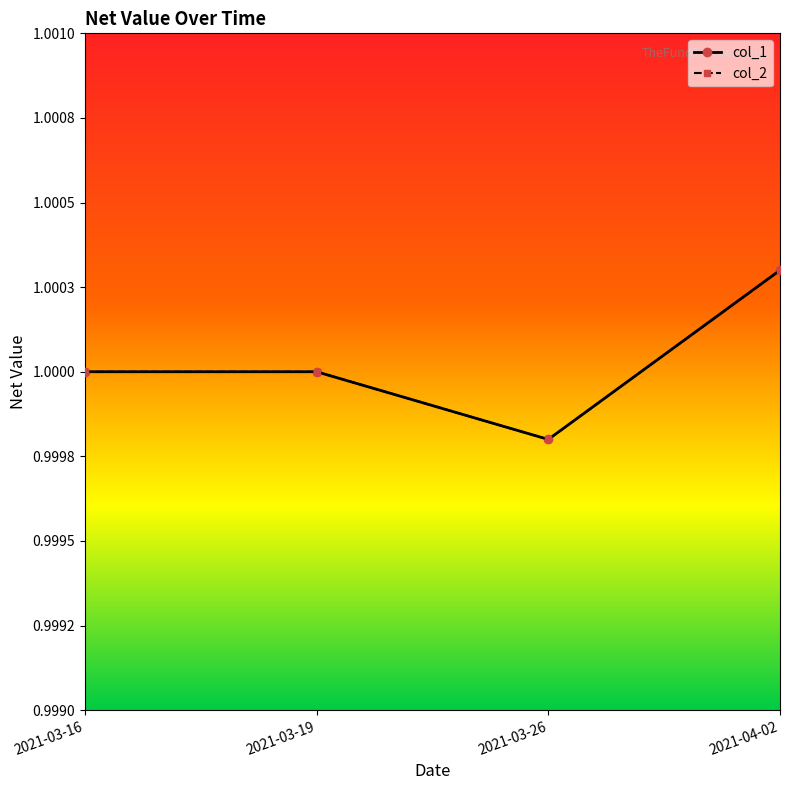

True or false: col_2 and col_1 intersect in this chart.

False